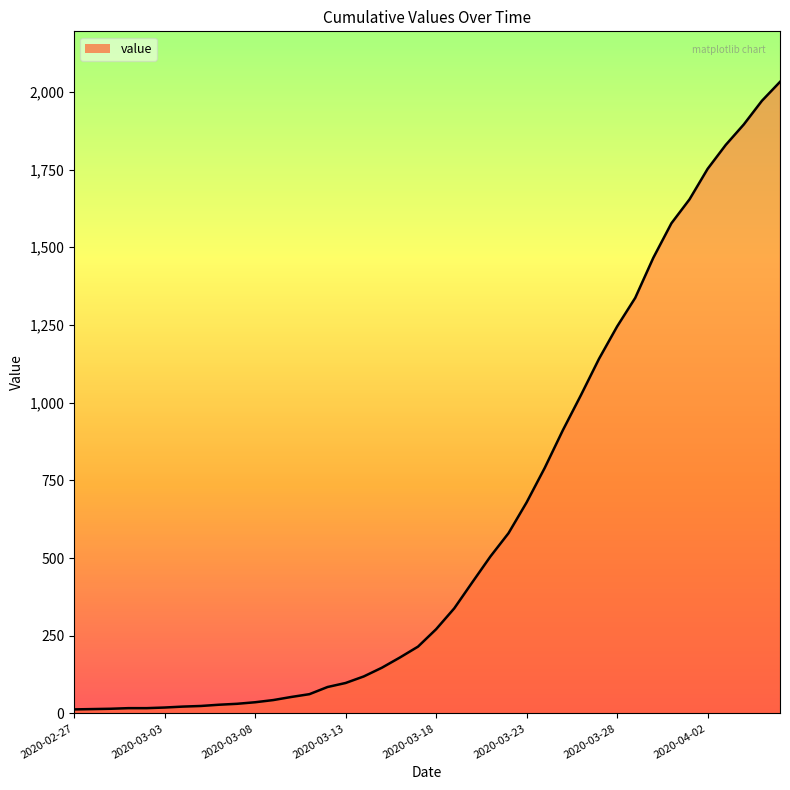

How many lines are shown in the chart?

1